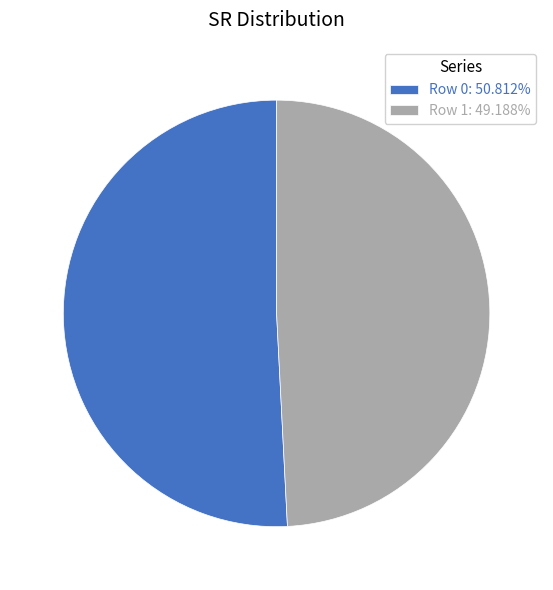

The Row 0 slice represents 56% of the pie. True or false?

False